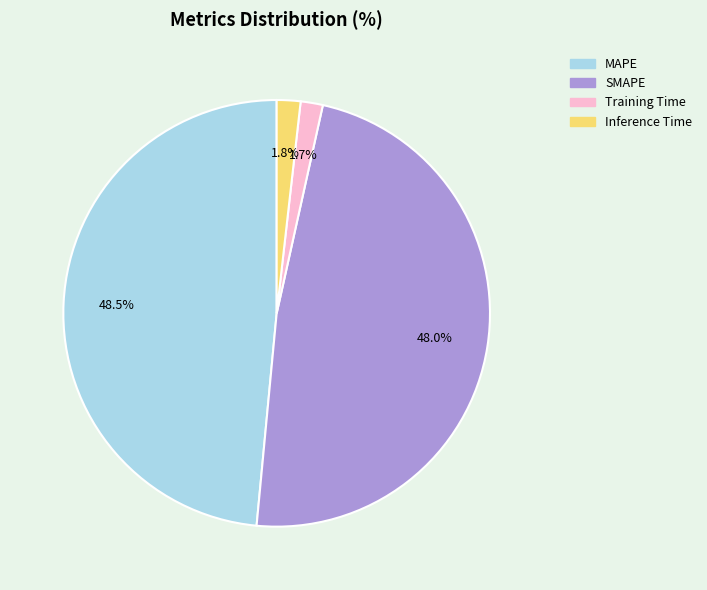

To the nearest percent, what is the difference between the largest and smallest slice percentages?

47%